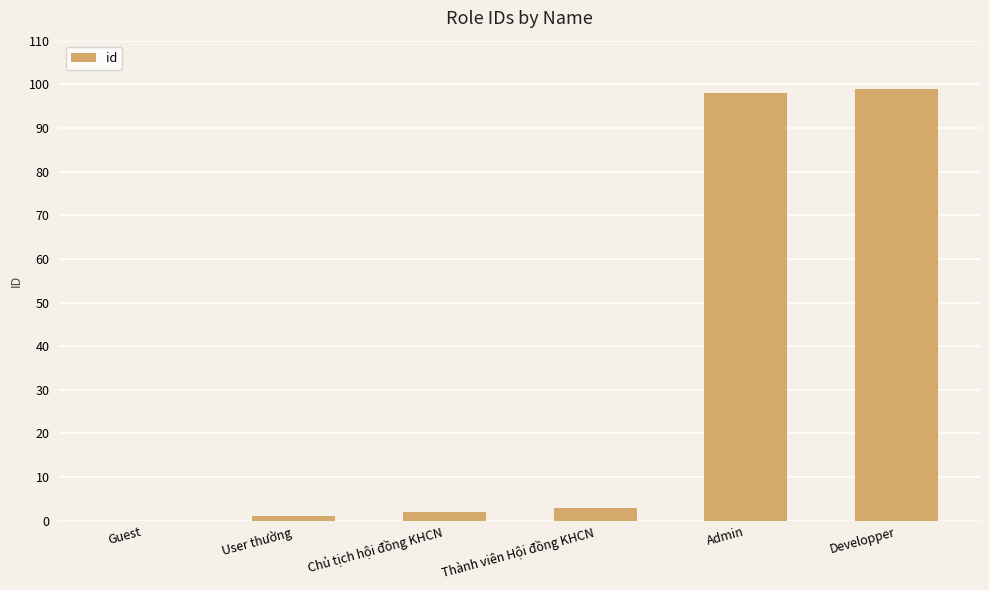

What is the sum of all values?

203